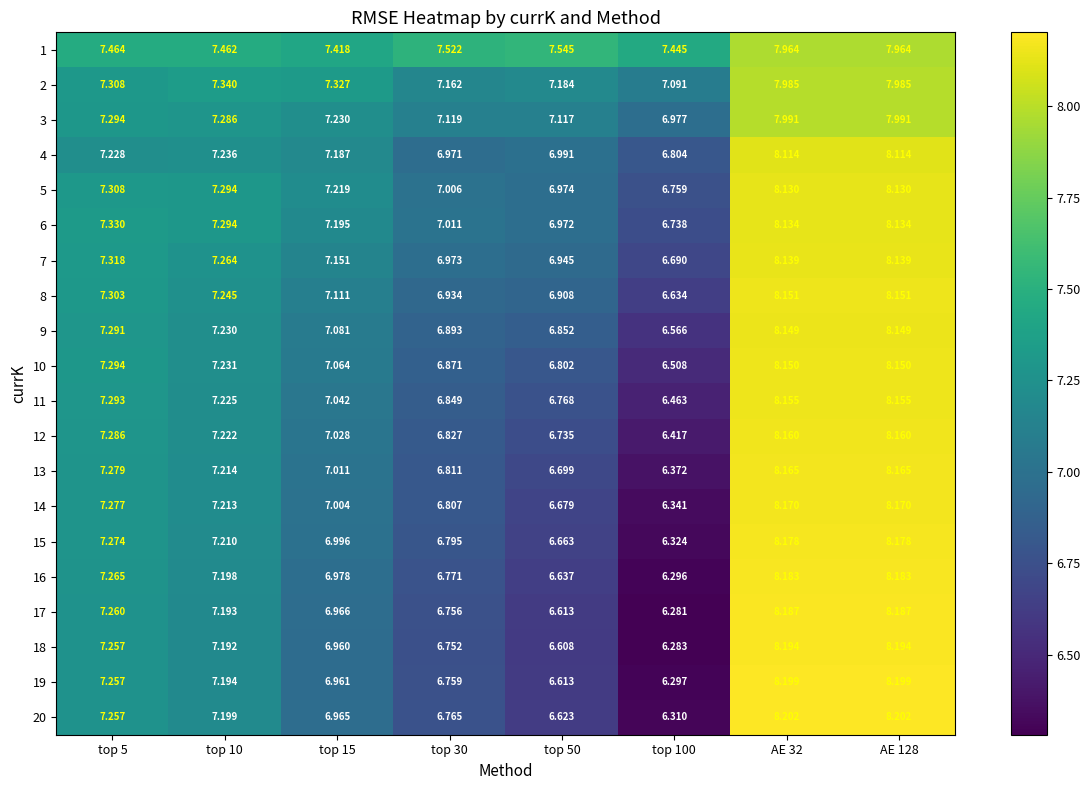

Is the value of 18 at top 30 greater than the value of 17 at top 10?

No